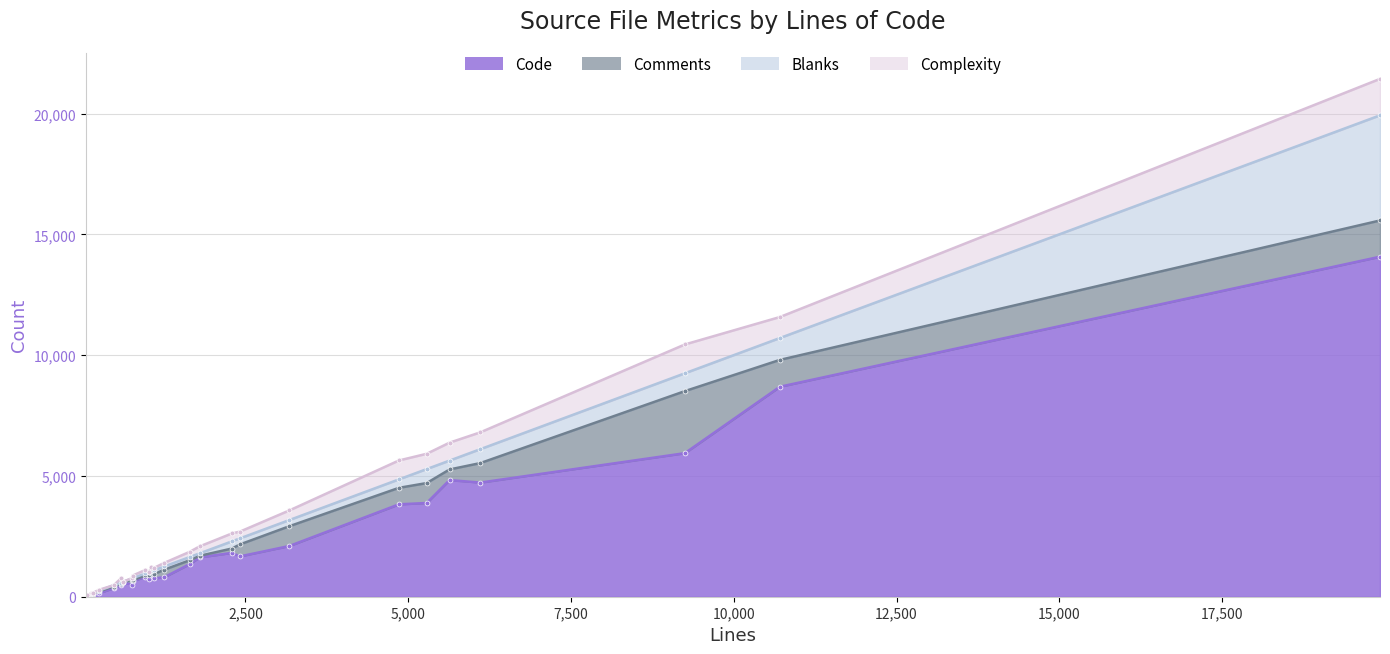

How many data points in Blanks are above 102?

14